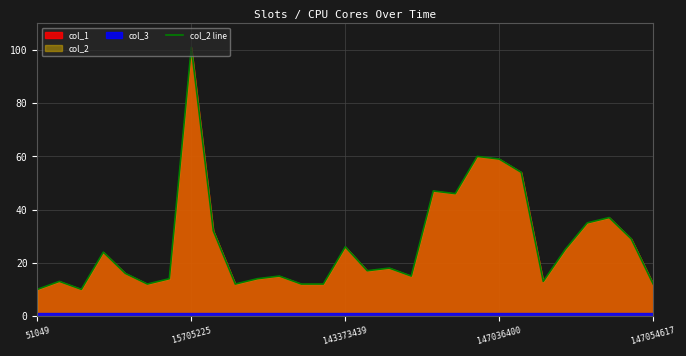

What is the approximate value at 17?

15